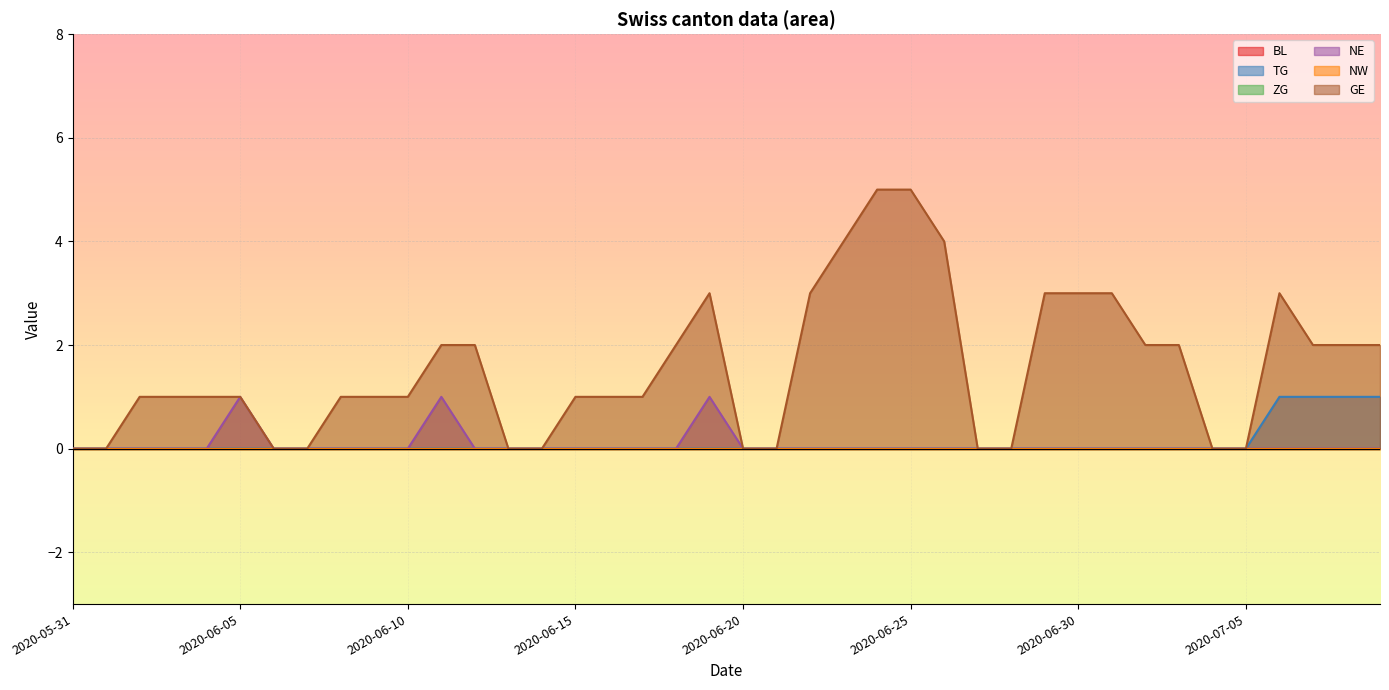

True or false: NE and TG cross at least once.

False